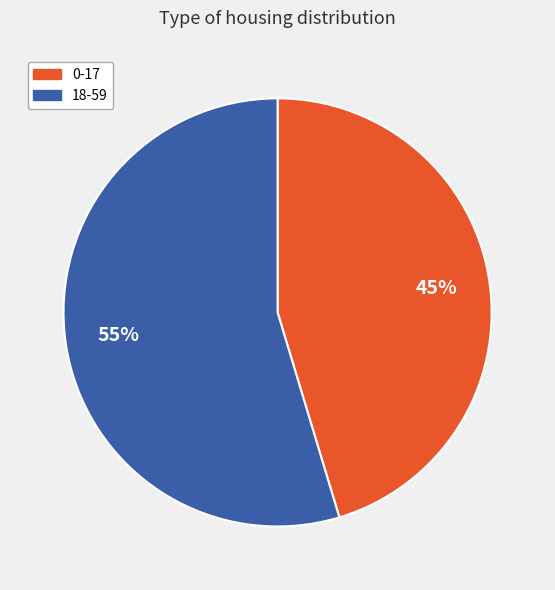

Which slice is the largest?

18-59